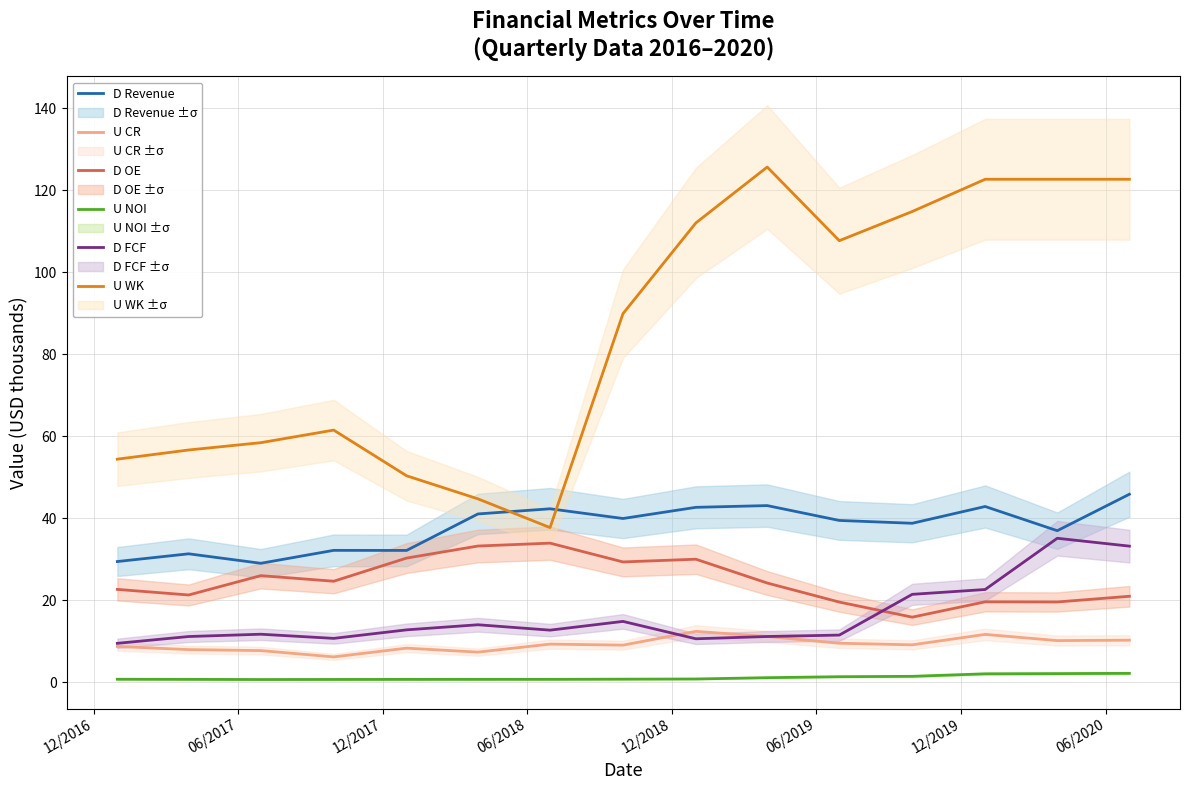

What is the highest value of the D OE series?

33.9